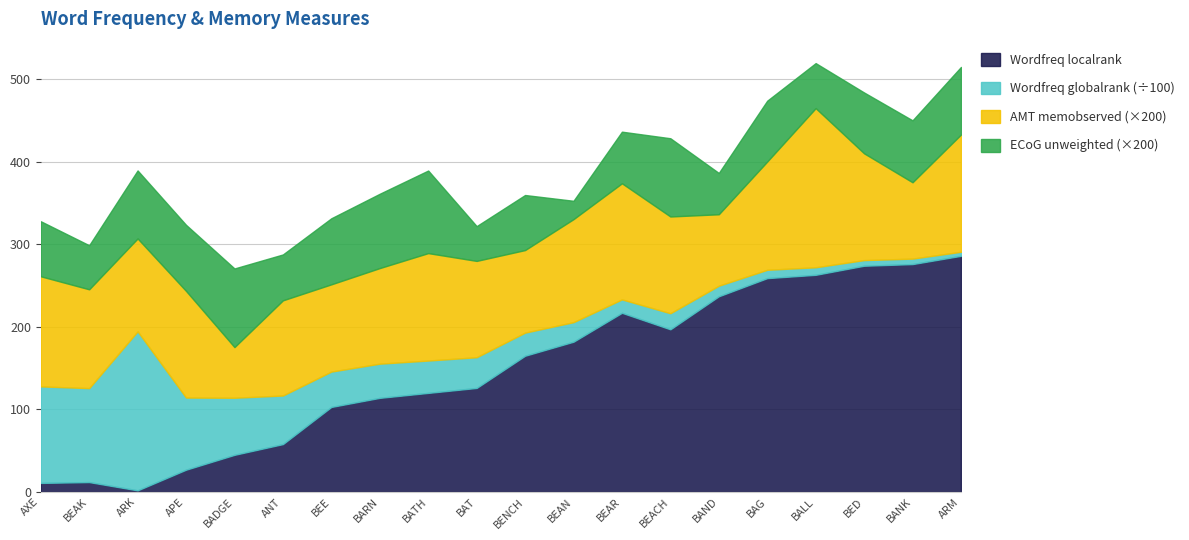

True or false: Wordfreq_globalrank and AMT_memobserved intersect in this chart.

False